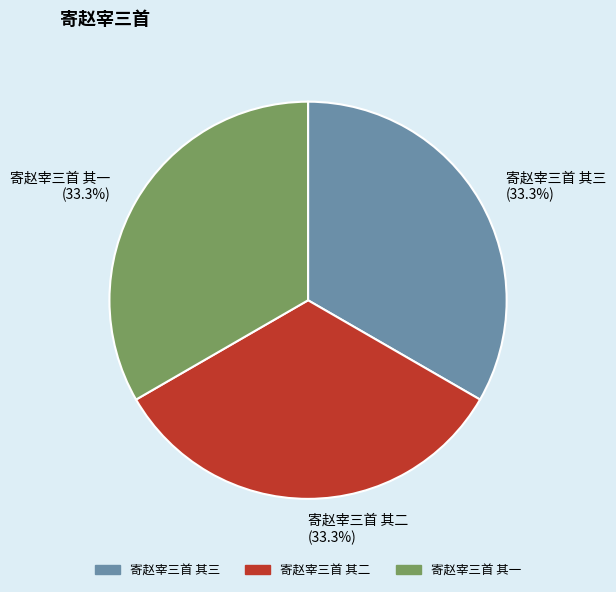

Count the number of slices in the pie.

3